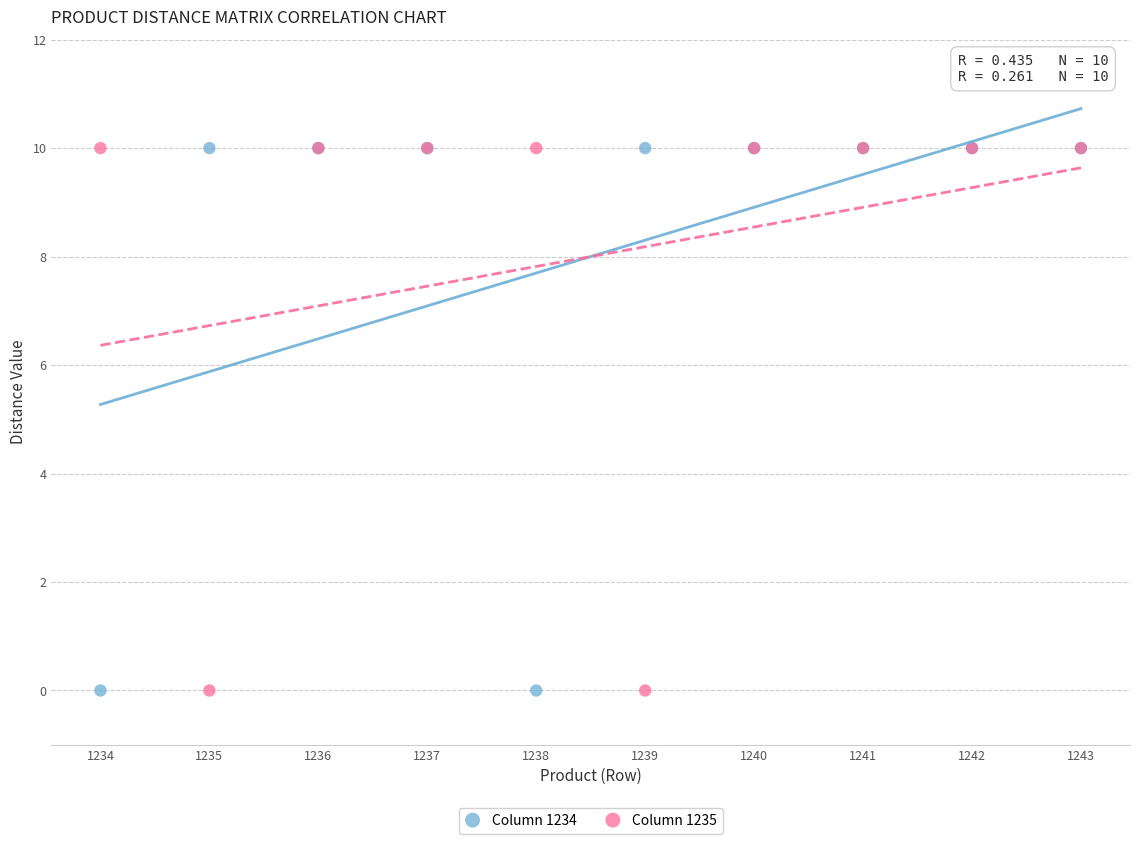

What is the X range (max minus min) for the scatter plot?

9